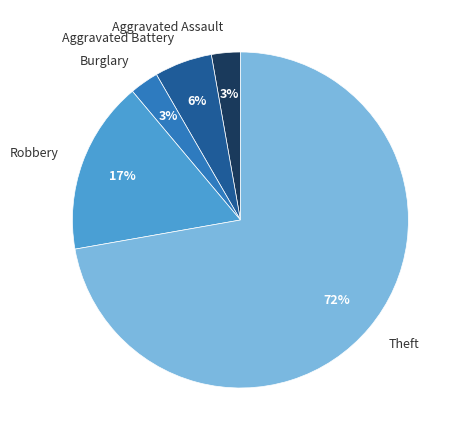

To the nearest percent, what percentage of the pie is Aggravated Assault?

3%